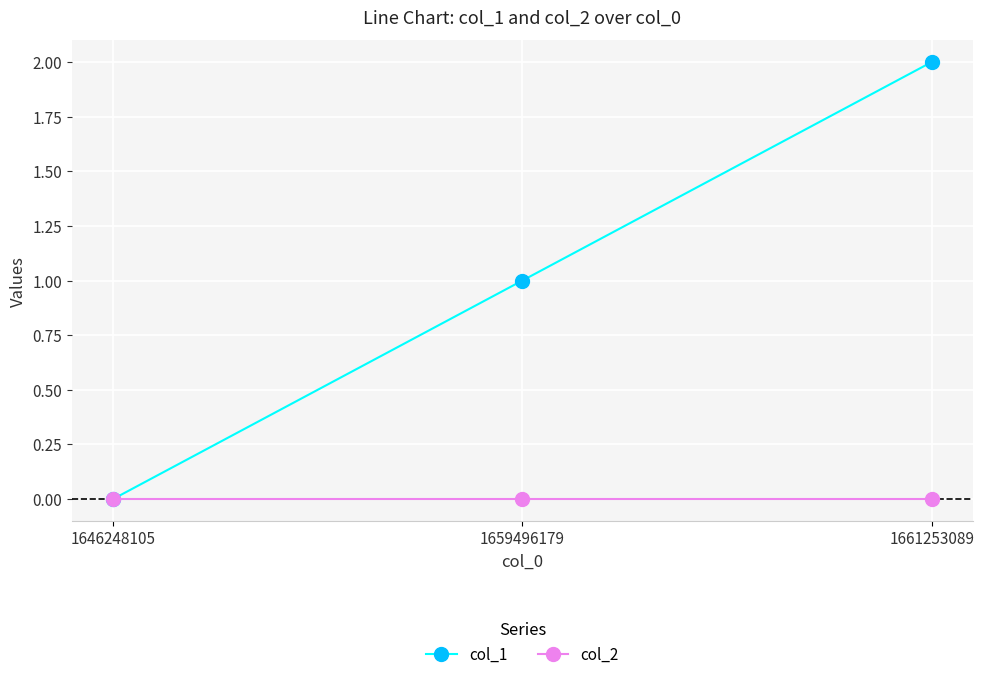

Reading left to right, extract all data points from this chart.

col_1: 1646248105=0	1659496179=1	1661253089=2
col_2: 1646248105=0	1659496179=0	1661253089=0